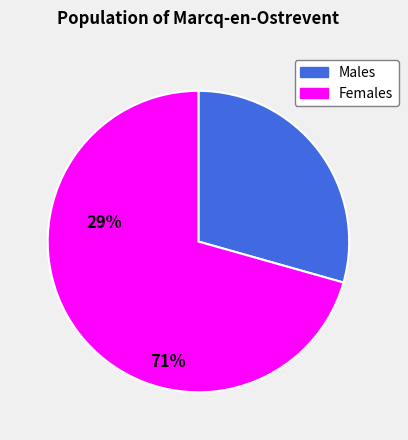

Is there a majority slice in this chart?

Yes